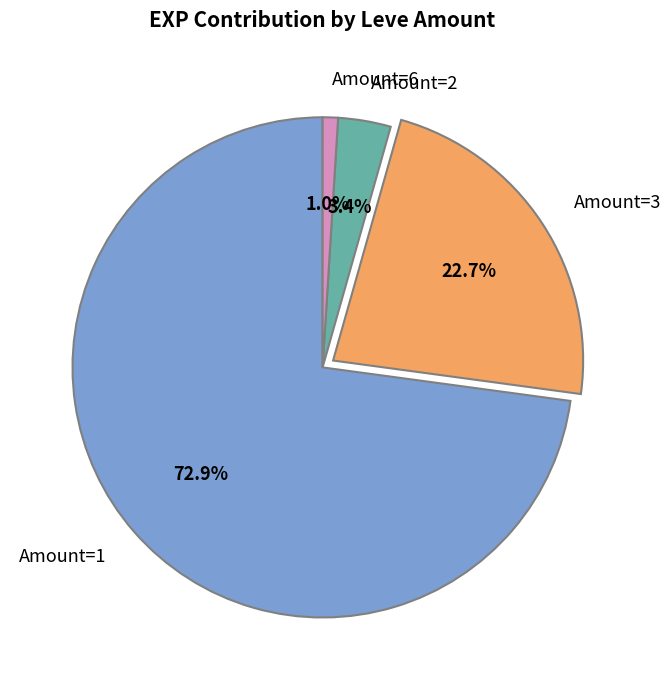

Does Amount=1 represent more than half of the total?

Yes